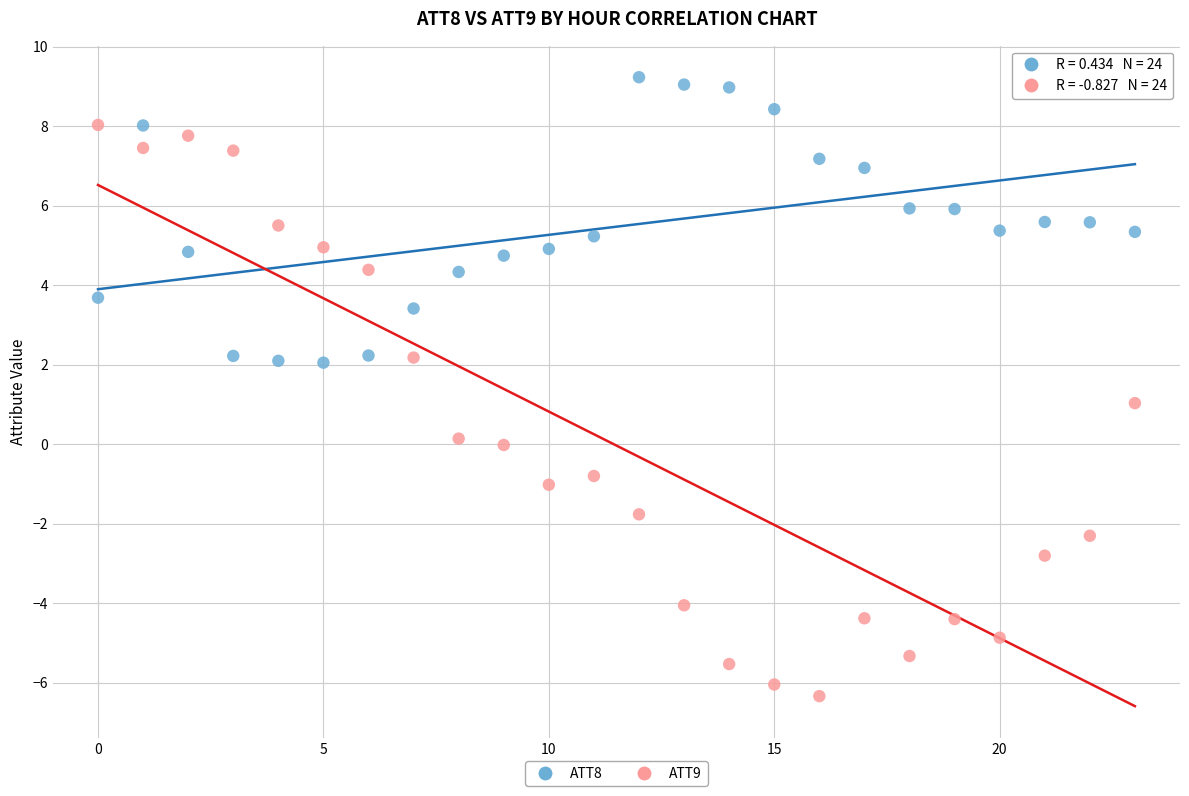

What are all the series names shown in the legend?

ATT8, ATT9